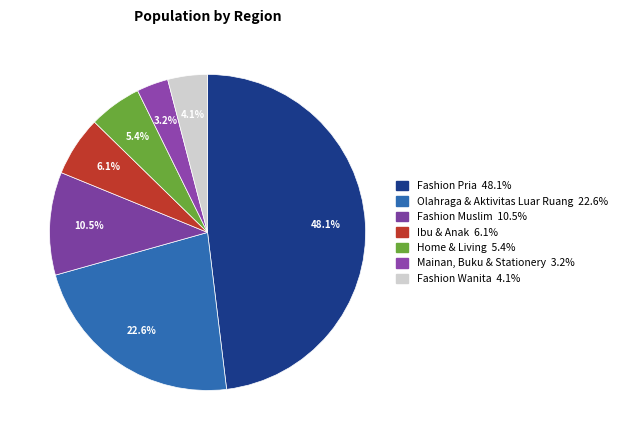

How many slices are in this pie chart?

7